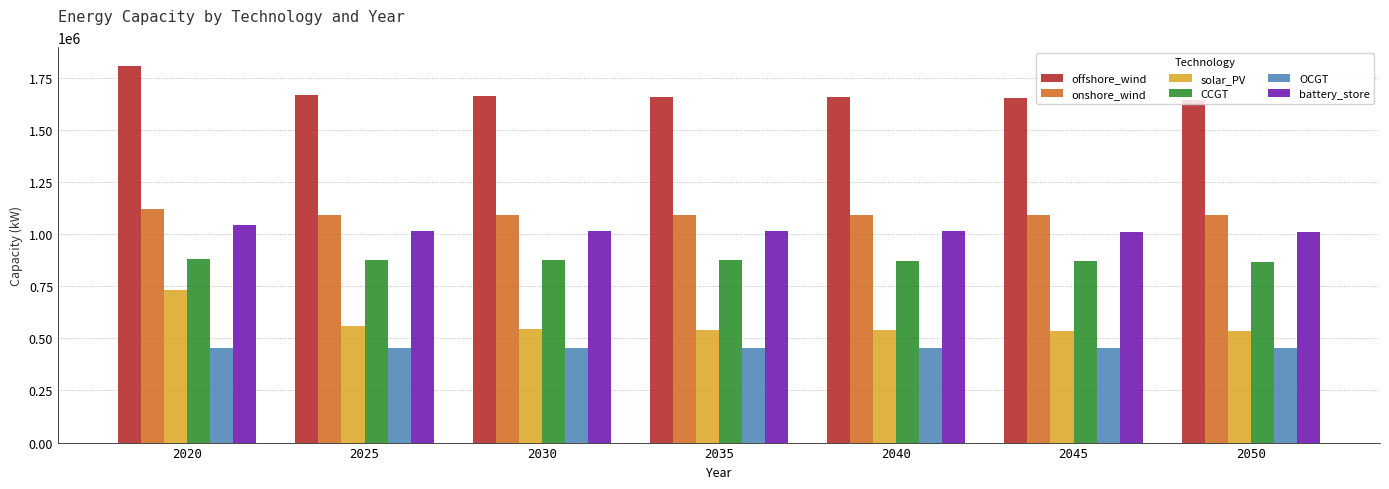

At 2035, list the series in order from smallest to largest.

OCGT, solar_PV, CCGT, battery_store, onshore_wind, offshore_wind